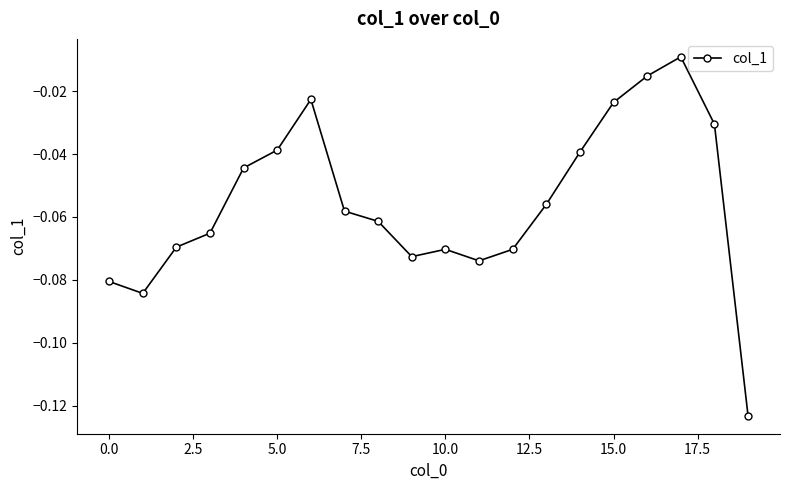

How many data points does each series have?

20